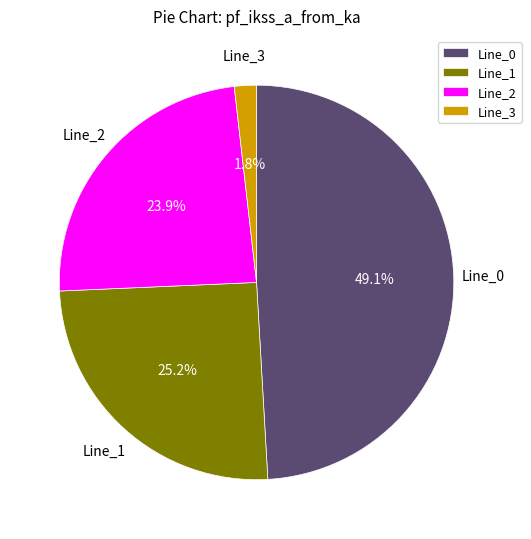

To the nearest percent, what portion does Line_3 represent?

2%